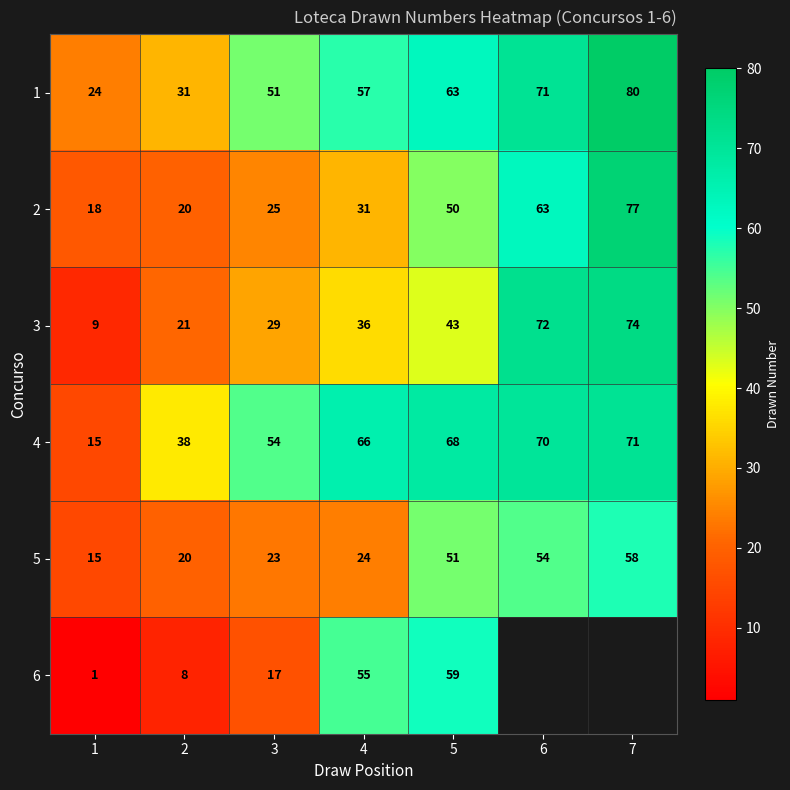

How many categories are shown in the chart?

7